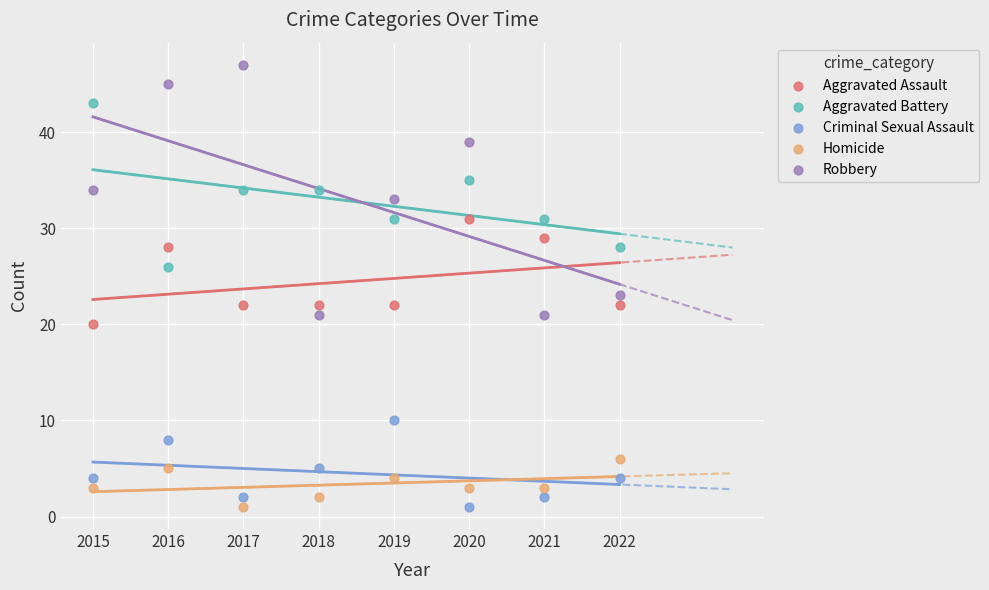

Which series reaches the maximum Y coordinate?

Robbery